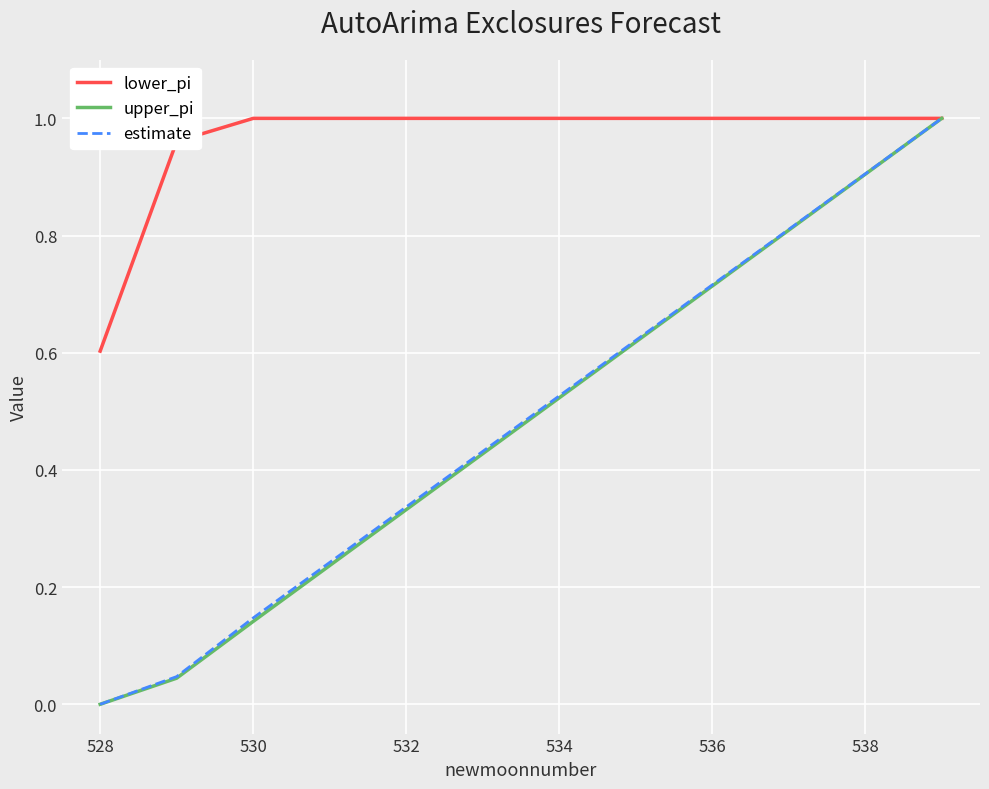

What is the value of the upper_pi point at the 9th from the left?

0.7